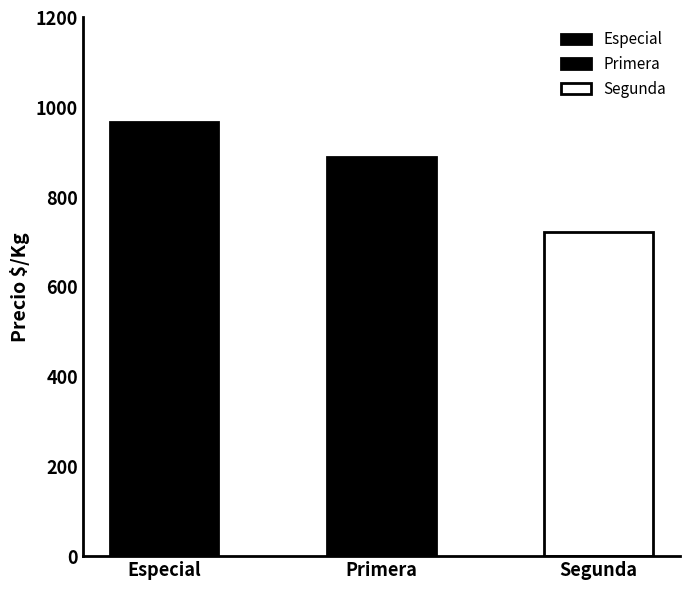

What is the minimum value shown in the chart?

722